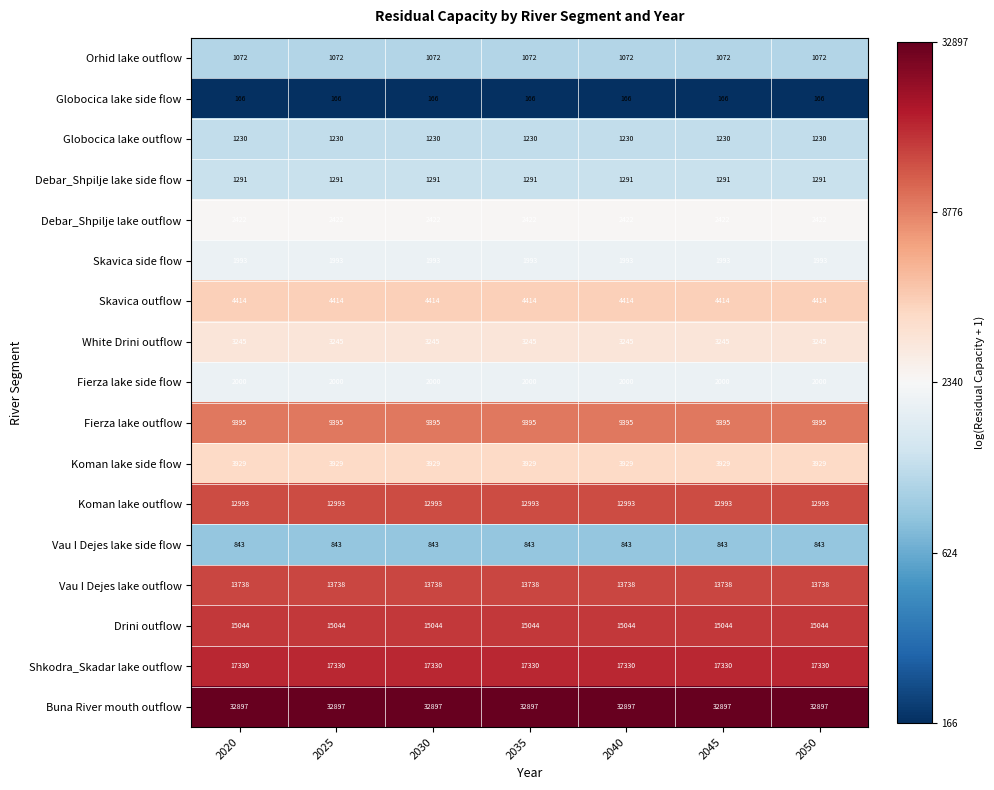

At how many categories does at least one series exceed 27092?

7